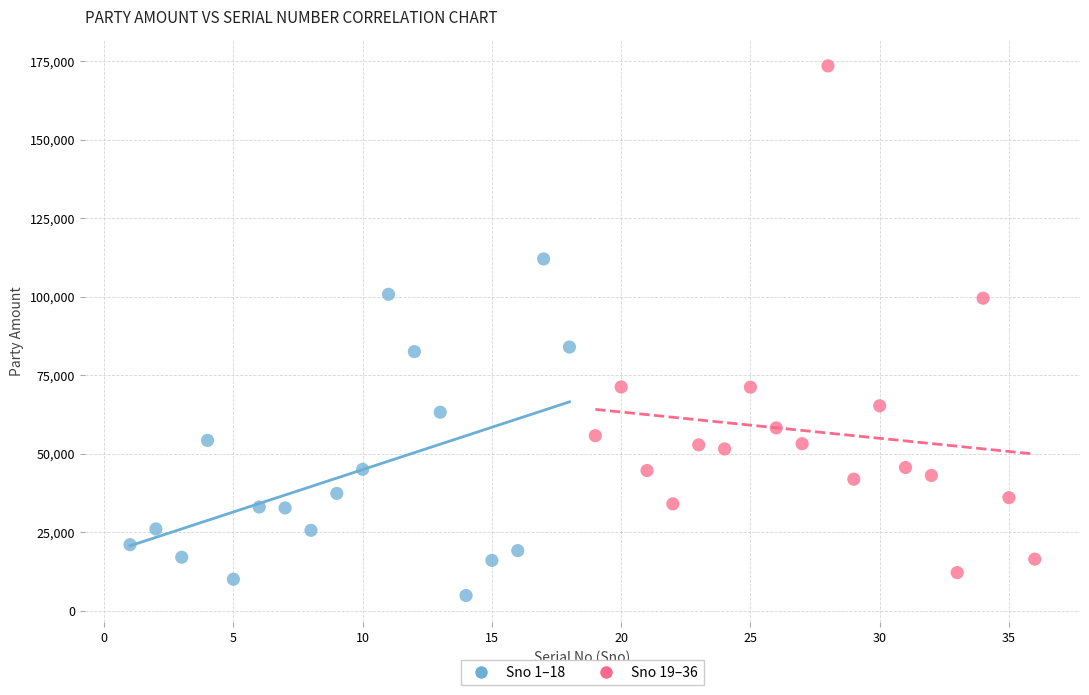

Which series reaches the minimum Y coordinate?

Sno 1–18